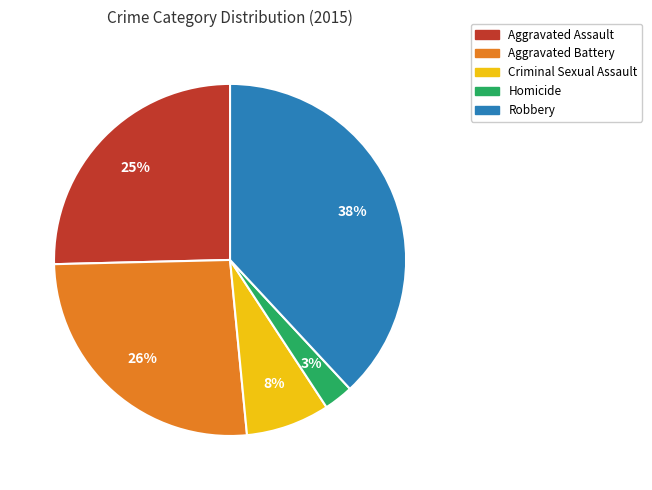

Is the sum of Robbery and Homicide greater than half?

No